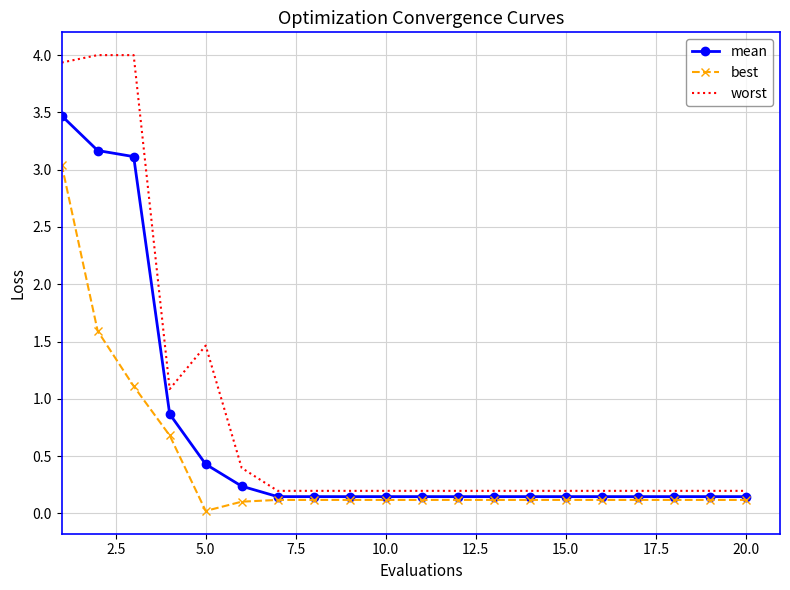

Which series has the largest total across all categories?

worst